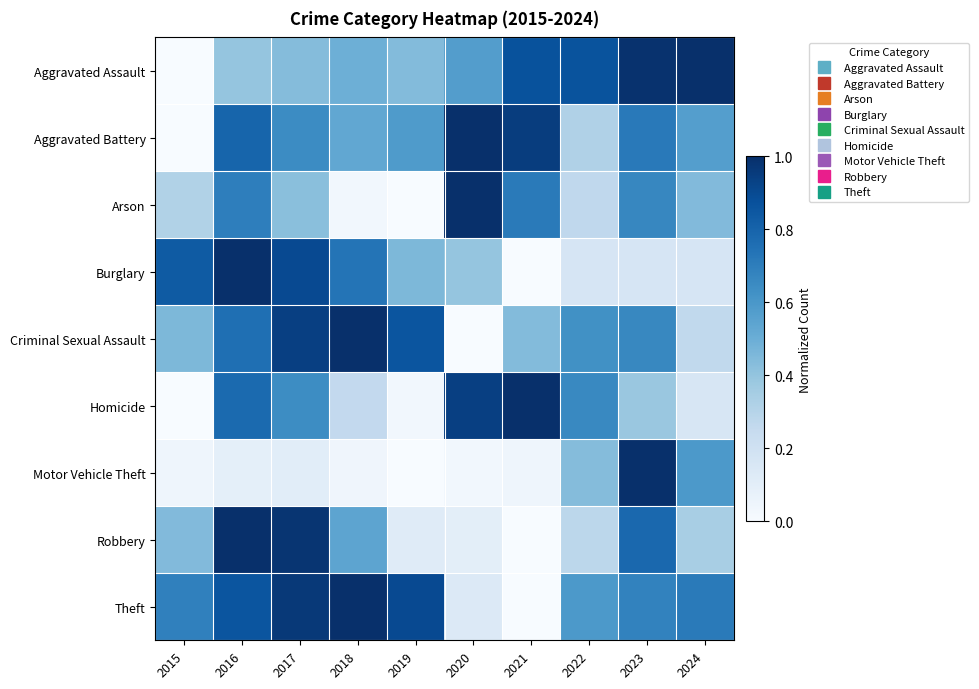

At how many categories does at least one series exceed 0?

10